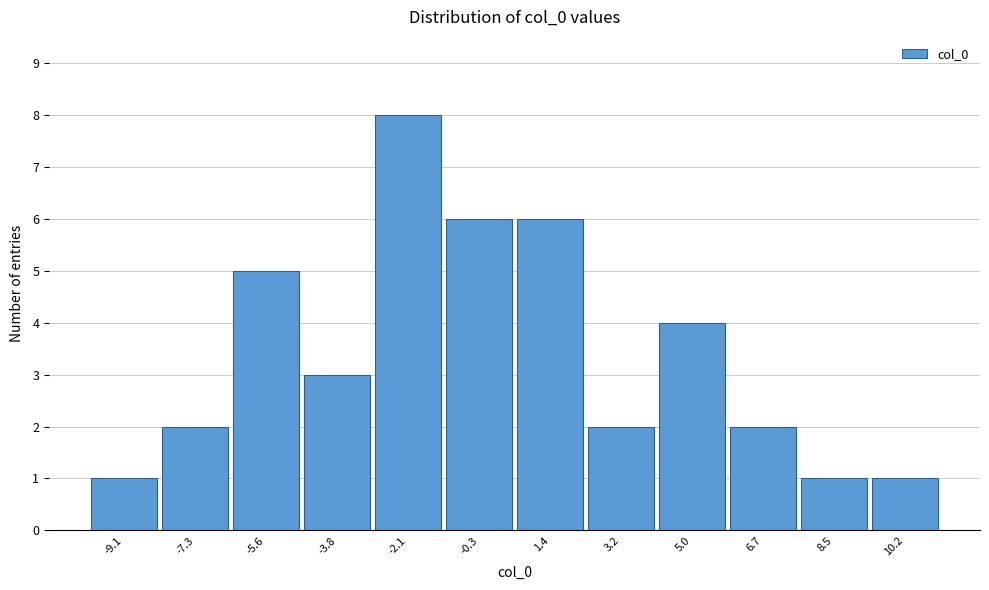

Reading left to right, list every bar in this chart as the range it spans on the x-axis followed by its height. Neither the bar edges nor the heights are printed on the chart, so give them approximately, as read against the axes.

-10.0 to -8.2: 1
-8.2 to -6.4: 2
-6.4 to -4.8: 5
-4.8 to -3.0: 3
-3.0 to -1.2: 8
-1.2 to 0.6: 6
0.6 to 2.4: 6
2.4 to 4.0: 2
4.0 to 5.8: 4
5.8 to 7.6: 2
7.6 to 9.4: 1
9.4 to 11.2: 1